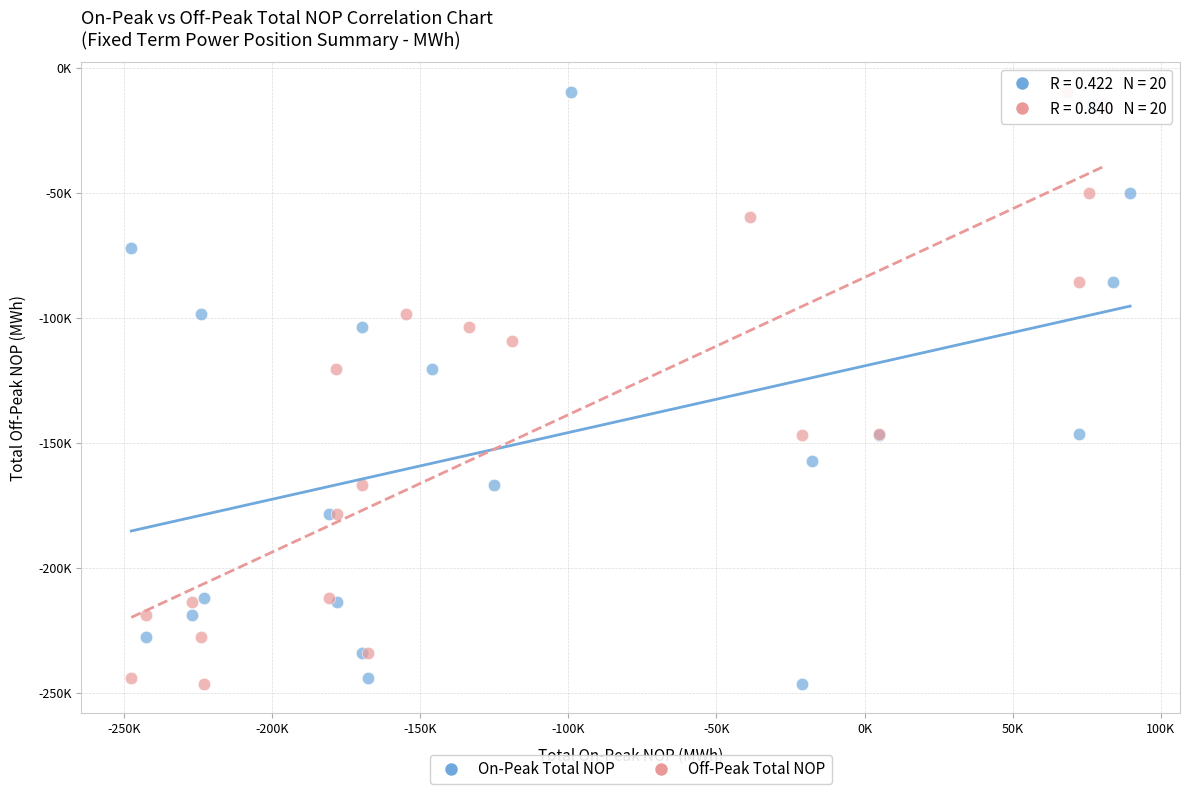

What are all the series names shown in the legend?

On-Peak Total NOP, Off-Peak Total NOP